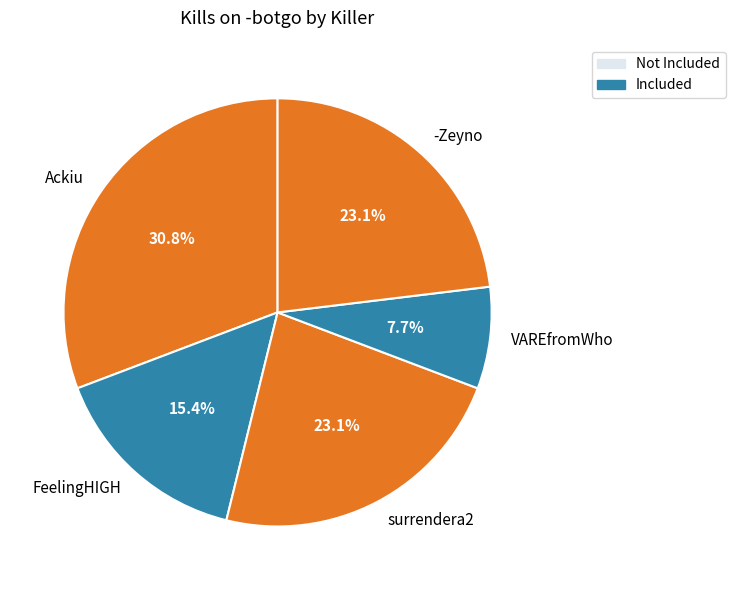

How many segments does this pie chart have?

5